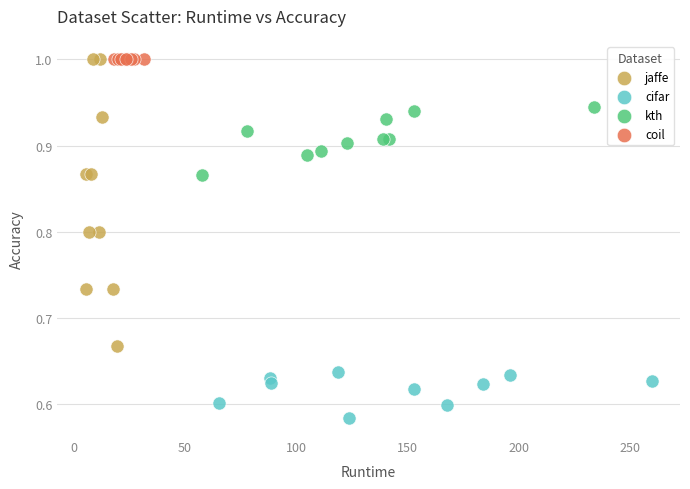

Which series contains the lowest Y value?

cifar